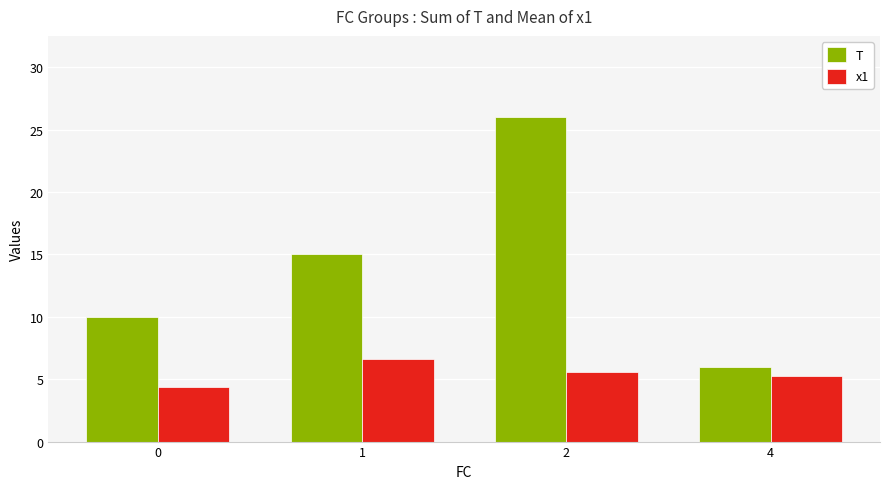

List the series in order of their peak value, lowest first.

x1, T